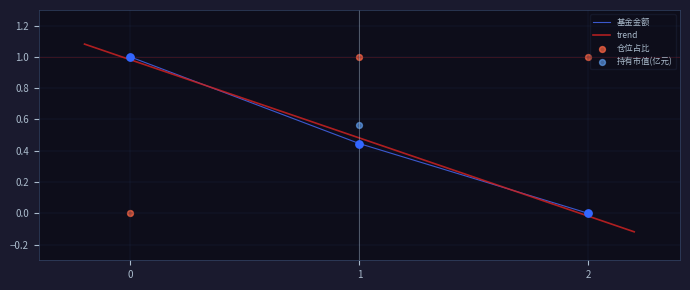

At how many categories does at least one series exceed 0?

3